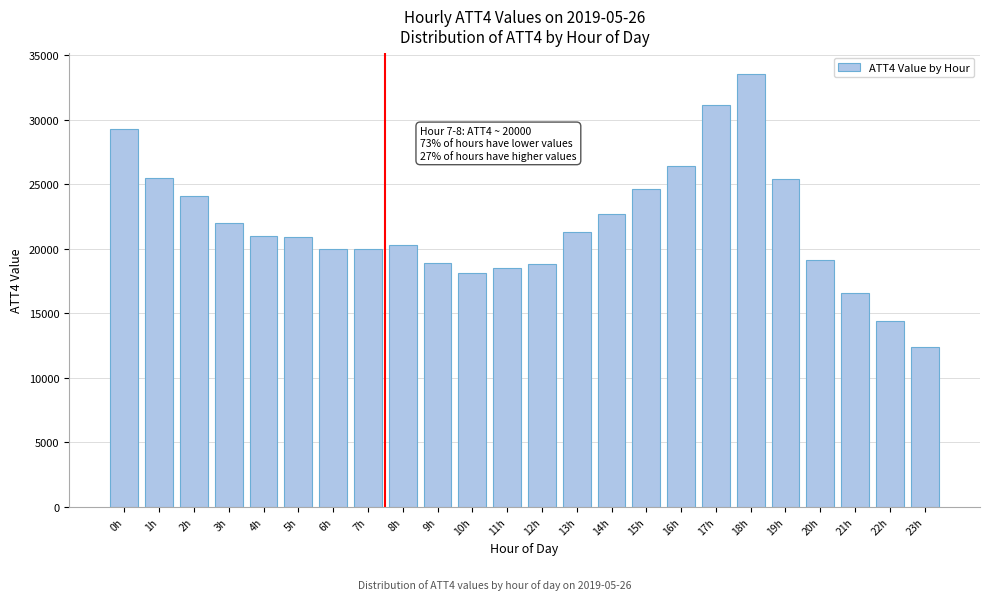

What is the minimum value shown in the chart?

12400